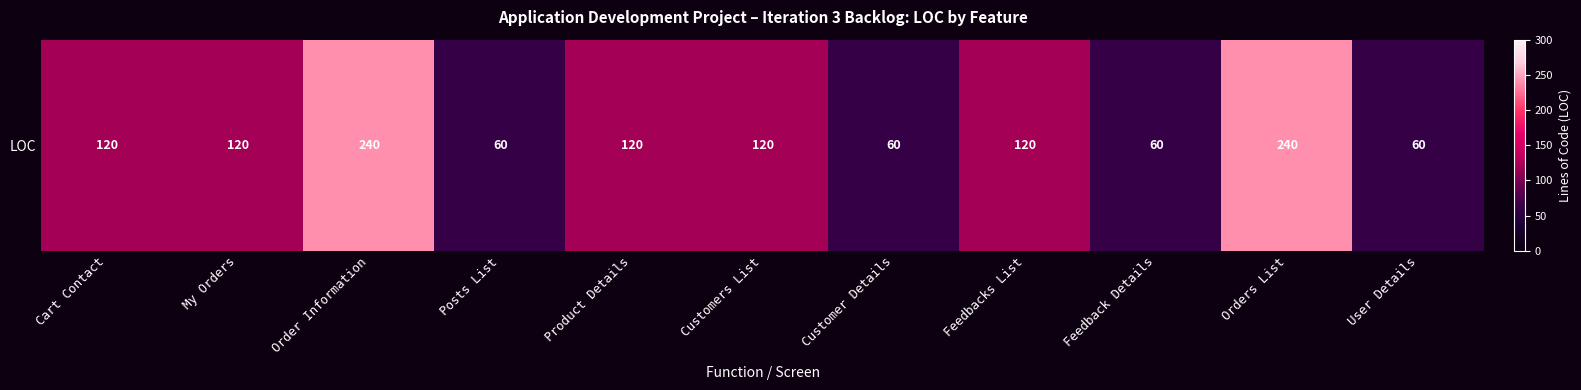

What is the difference between the values at Order Information and My Orders?

120